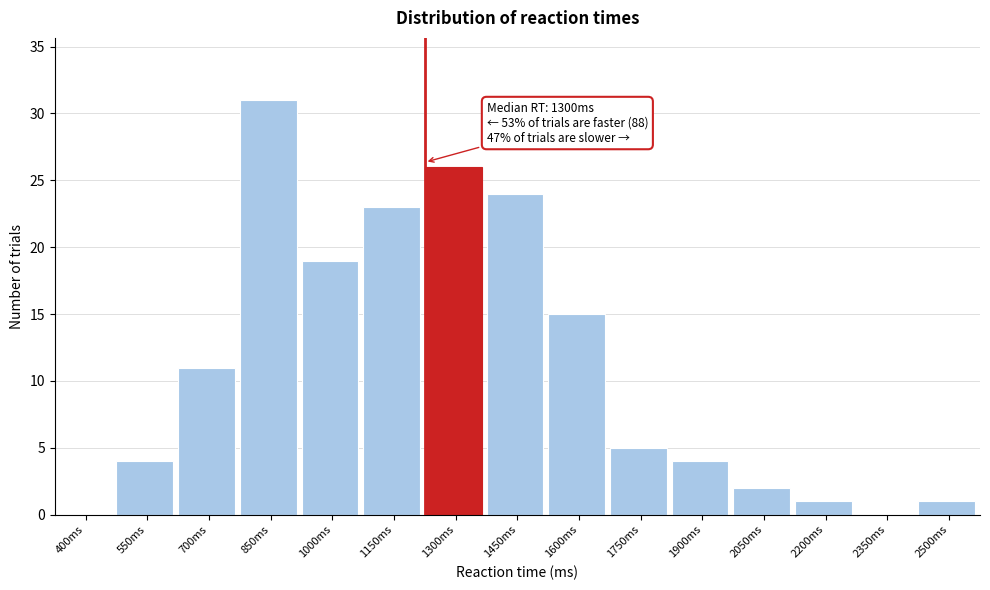

Reading left to right, transcribe all the data shown in this chart.

400ms=0	550ms=4	700ms=11	850ms=31	1000ms=19	1150ms=23	1300ms=26	1450ms=24	1600ms=15	1750ms=5	1900ms=4	2050ms=2	2200ms=1	2350ms=0	2500ms=1